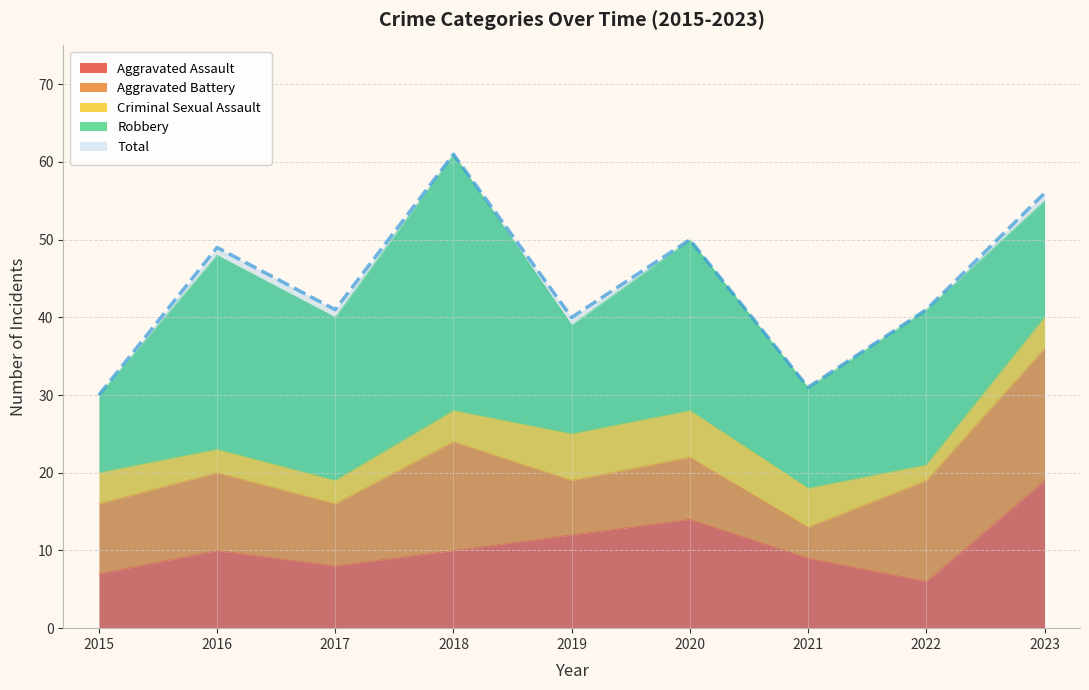

What is the spread (max minus min) of values at 2018?

57